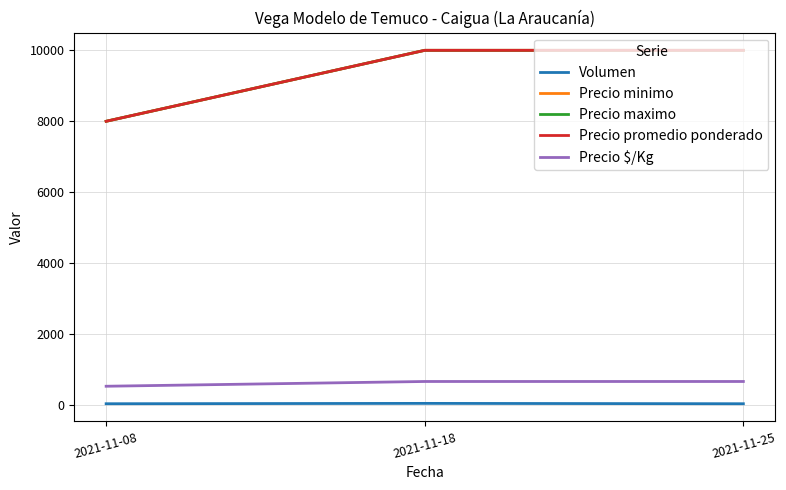

Is this an area chart (filled region under the line)?

No